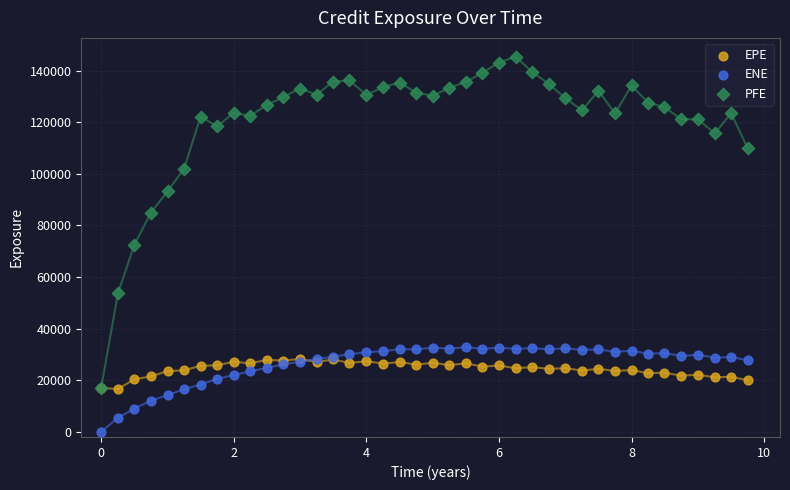

Which series reaches the minimum Y coordinate?

ENE